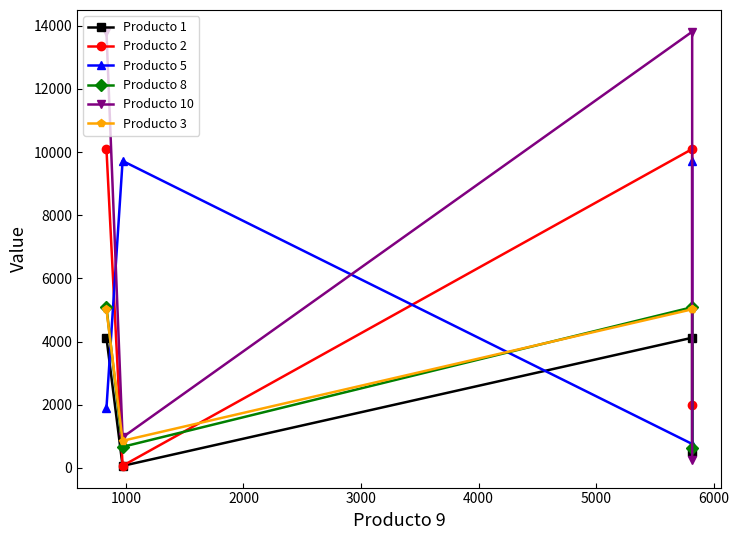

What is the smallest value displayed?

63.3